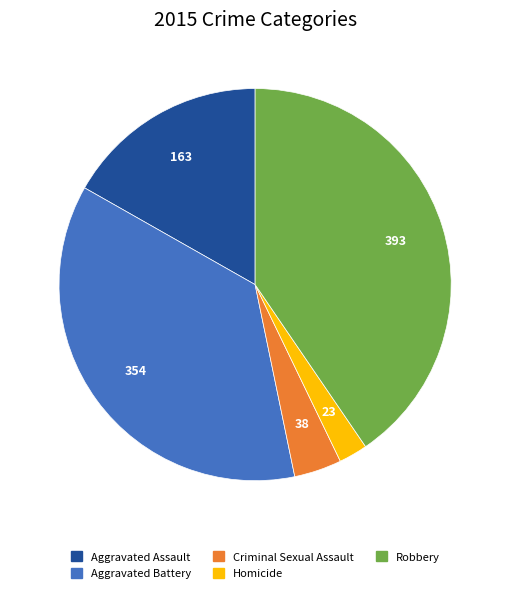

Rank the categories by value from highest to lowest.

Robbery, Aggravated Battery, Aggravated Assault, Criminal Sexual Assault, Homicide